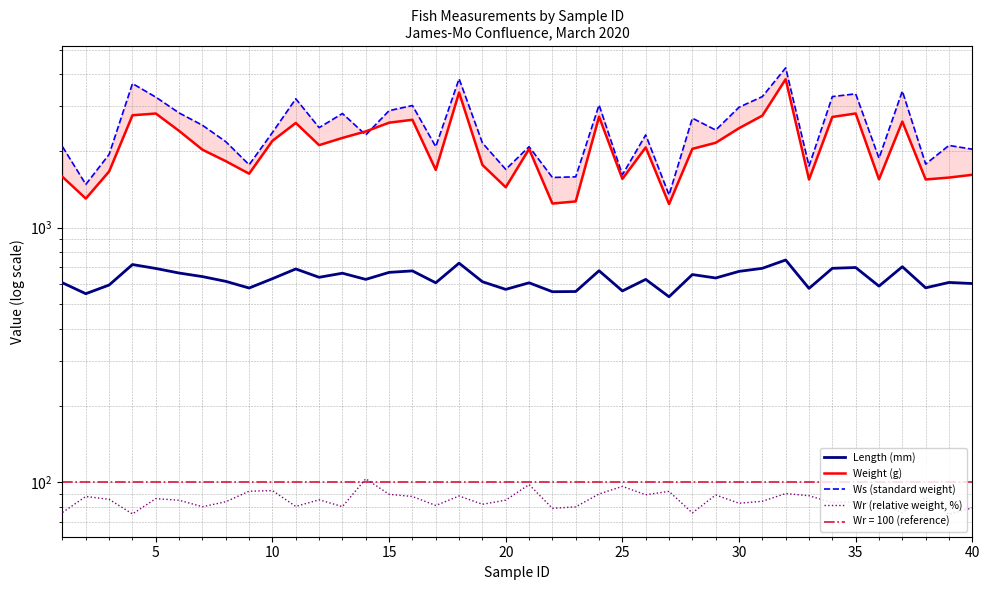

Which series has the largest range (max minus min)?

Ws (standard weight)